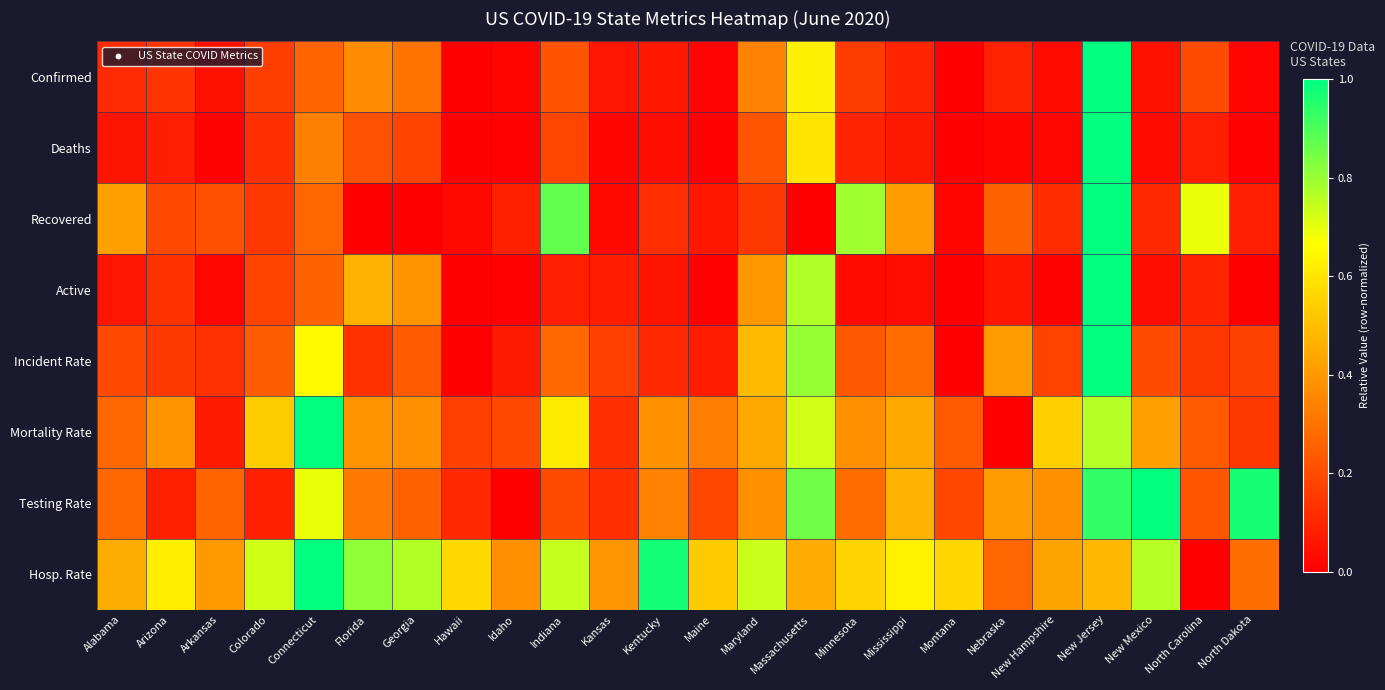

List the series in order of their peak value, highest first.

Confirmed, Deaths, Recovered, Active, Incident Rate, Mortality Rate, Testing Rate, Hosp. Rate